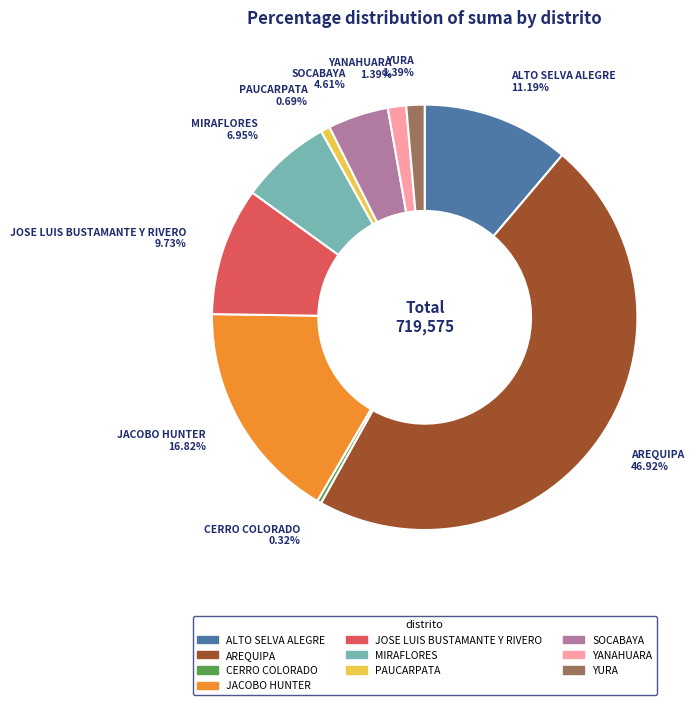

Which has a higher value, CERRO COLORADO or YANAHUARA?

YANAHUARA